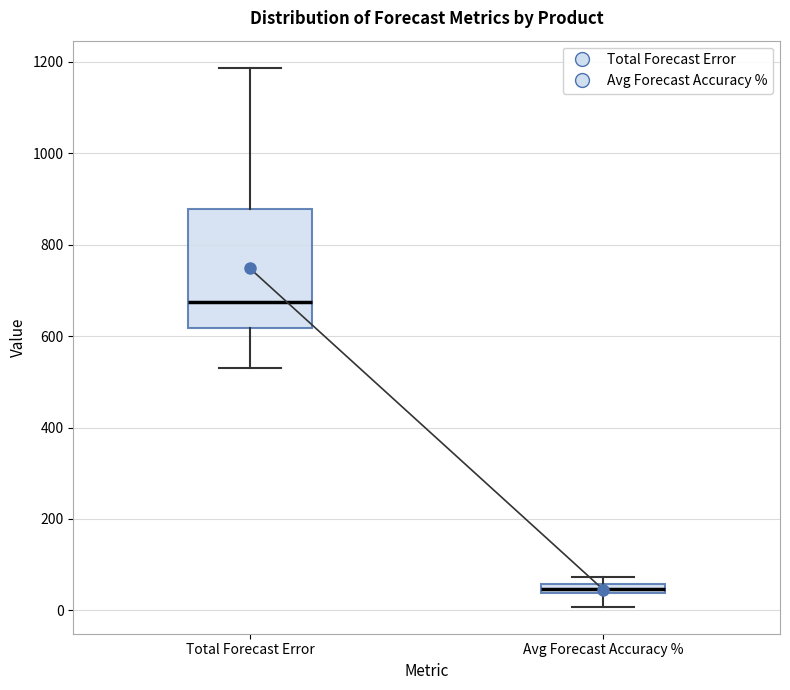

Which box's median line is the highest?

Total Forecast Error